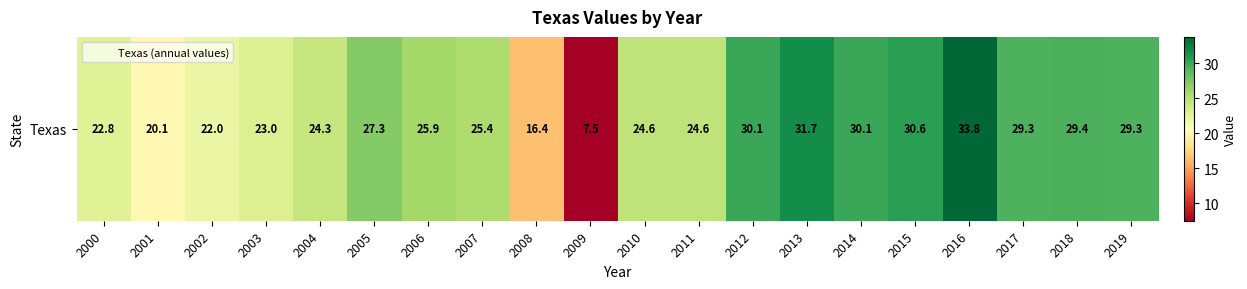

Where is the data nearest to the value 20?

2001